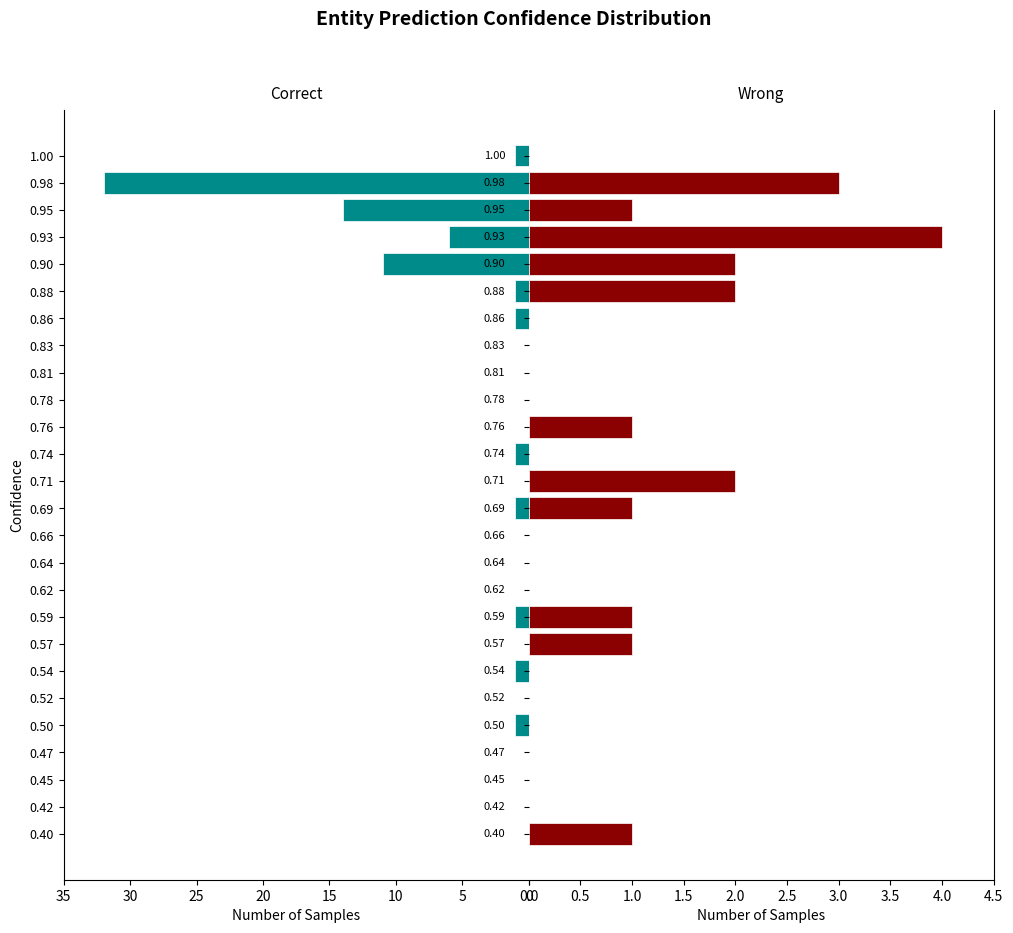

The value of Wrong at 0.52 is 2. True or false?

False